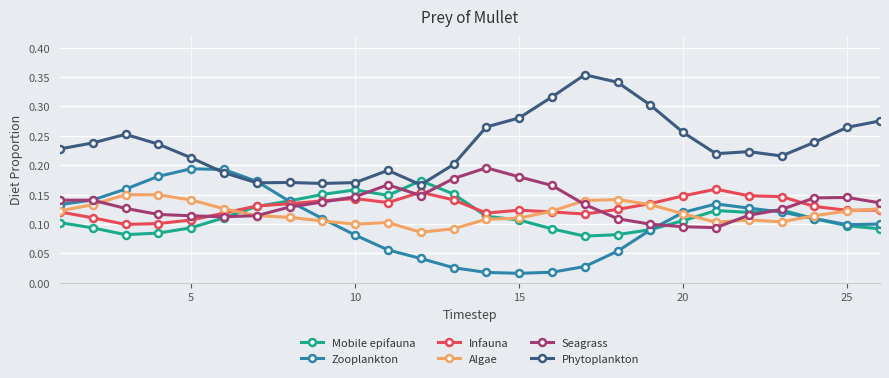

True or false: Zooplankton has more than 1 interior local peaks.

True